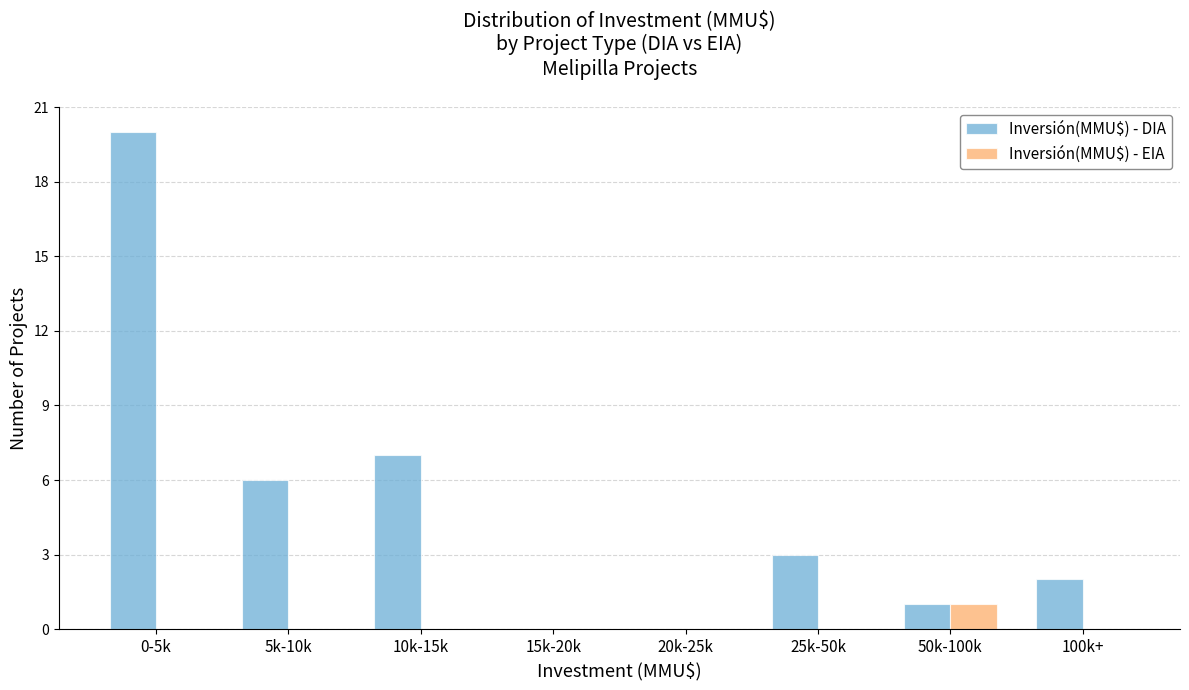

Reading right to left, list all the values displayed in this chart.

Inversión(MMU$) - DIA: 100k+=2	50k-100k=1	25k-50k=3	20k-25k=0	15k-20k=0	10k-15k=7	5k-10k=6	0-5k=20
Inversión(MMU$) - EIA: 100k+=0	50k-100k=1	25k-50k=0	20k-25k=0	15k-20k=0	10k-15k=0	5k-10k=0	0-5k=0